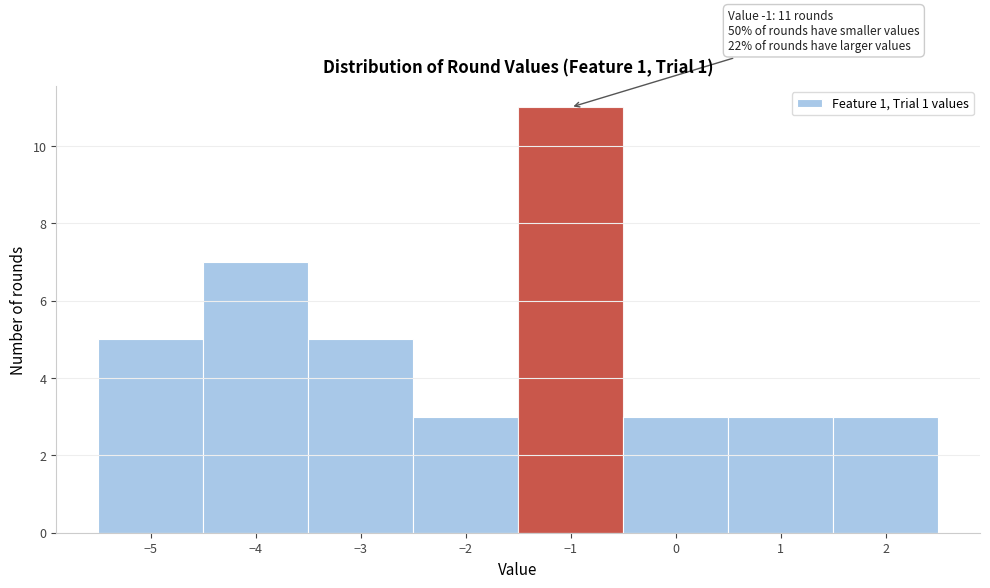

Over which range of the x-axis is the bar tallest?

-1.5 to -0.5